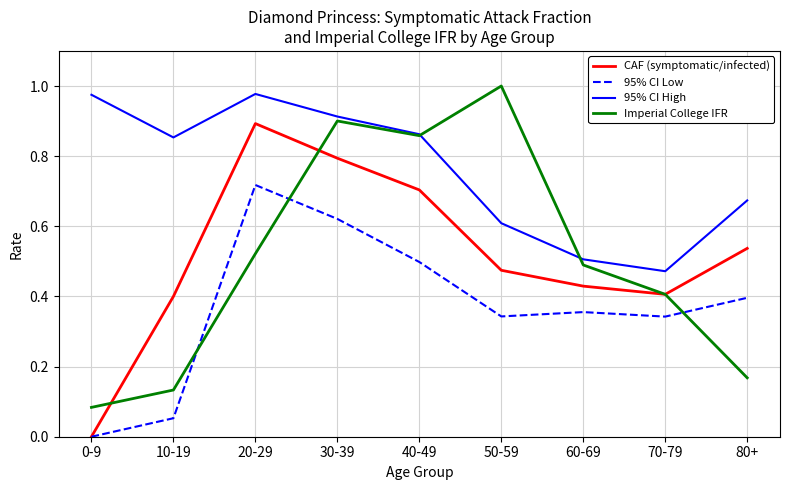

Rank the categories by Imperial College IFR value from highest to lowest.

50-59, 30-39, 40-49, 20-29, 60-69, 70-79, 80+, 10-19, 0-9